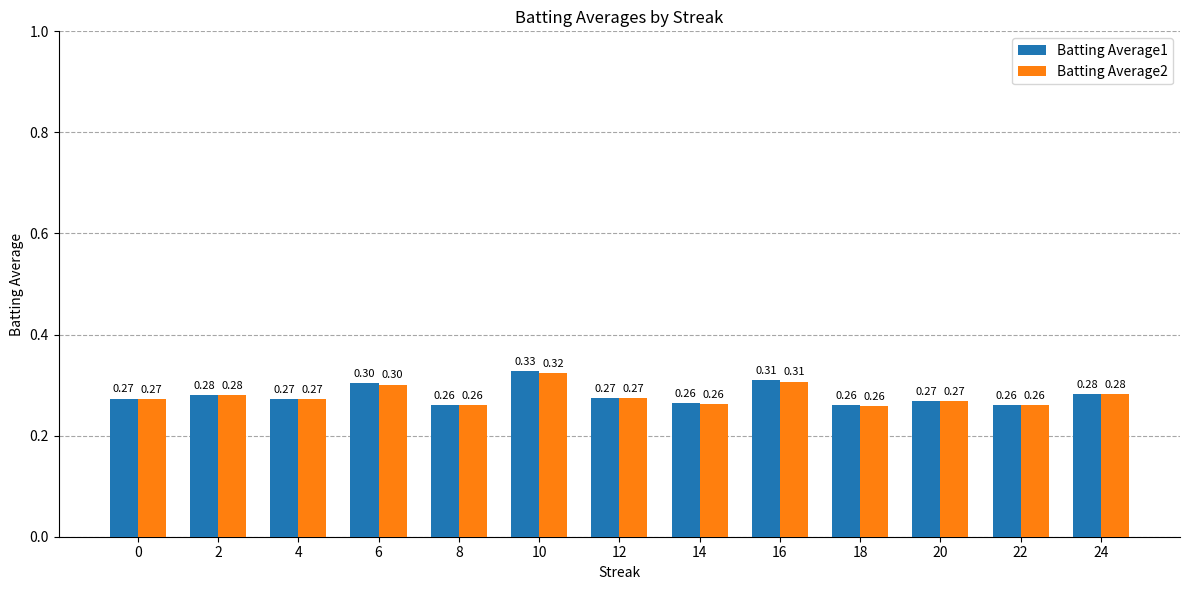

What is the lowest value of the Batting Average1 series?

0.3